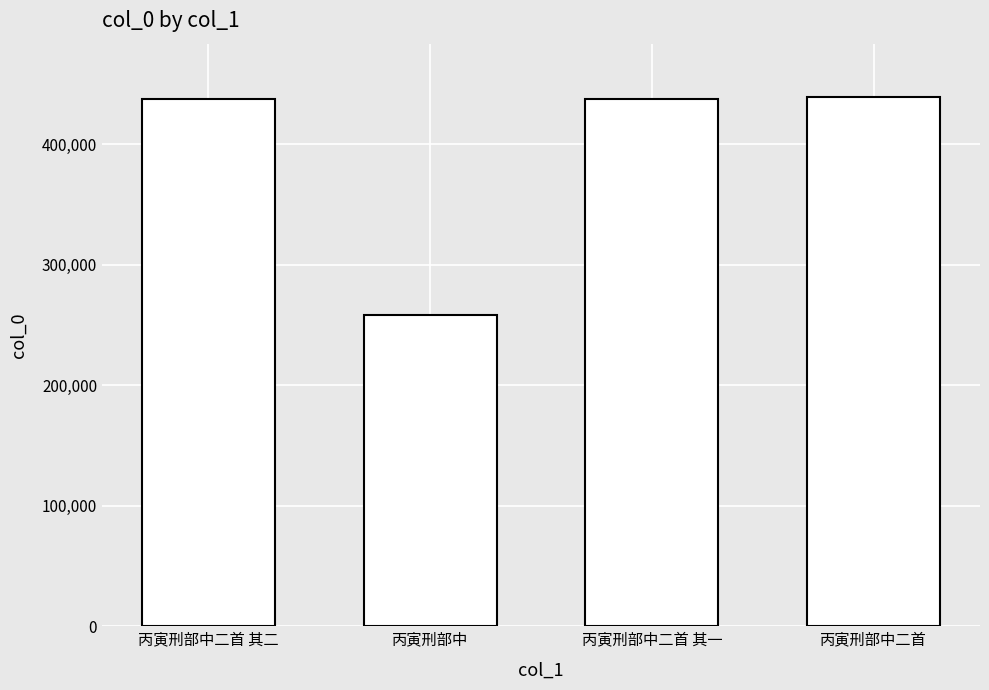

What position from the right is 丙寅刑部中二首 其二?

4